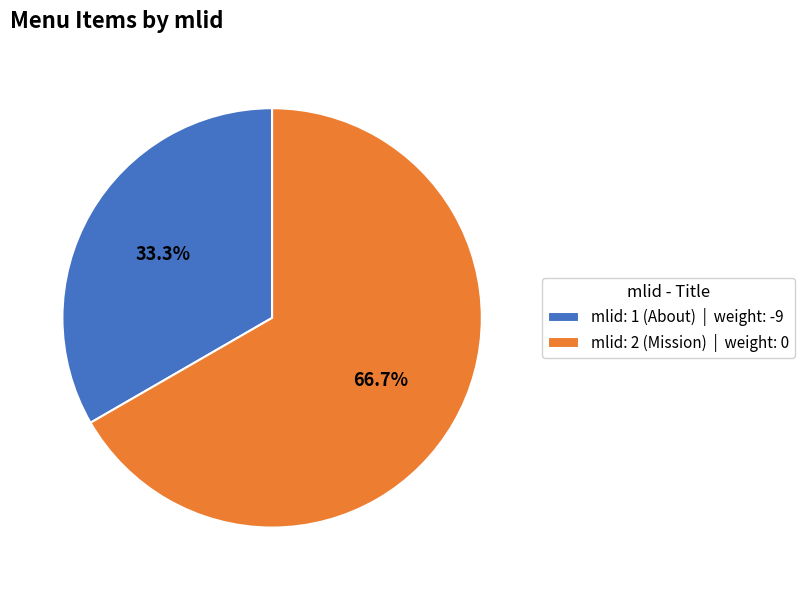

To the nearest percent, what is the difference between the largest and smallest slice percentages?

33%